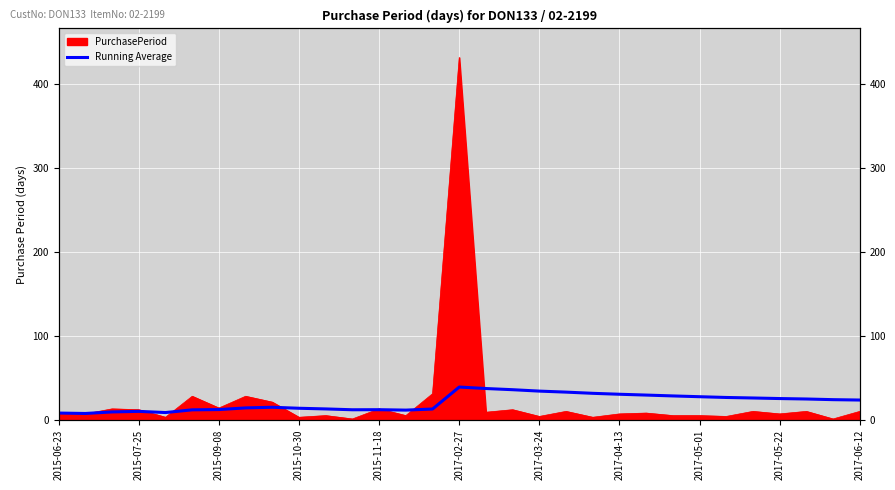

What is the change in value from 11 to 20?

+19.6